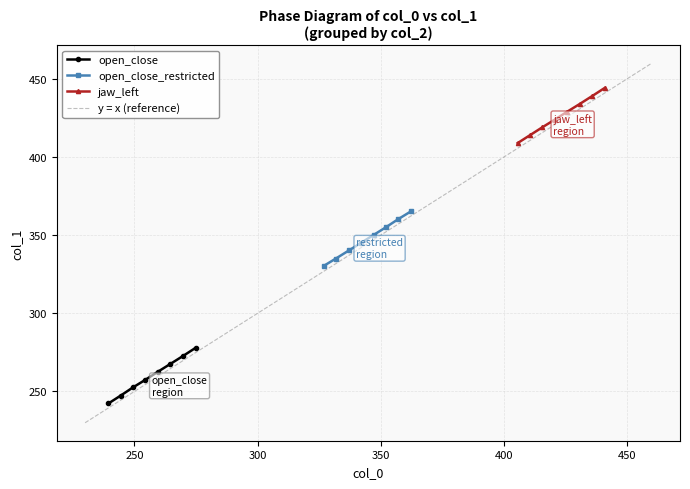

What is the highest value of the open_close_restricted series?

365.5